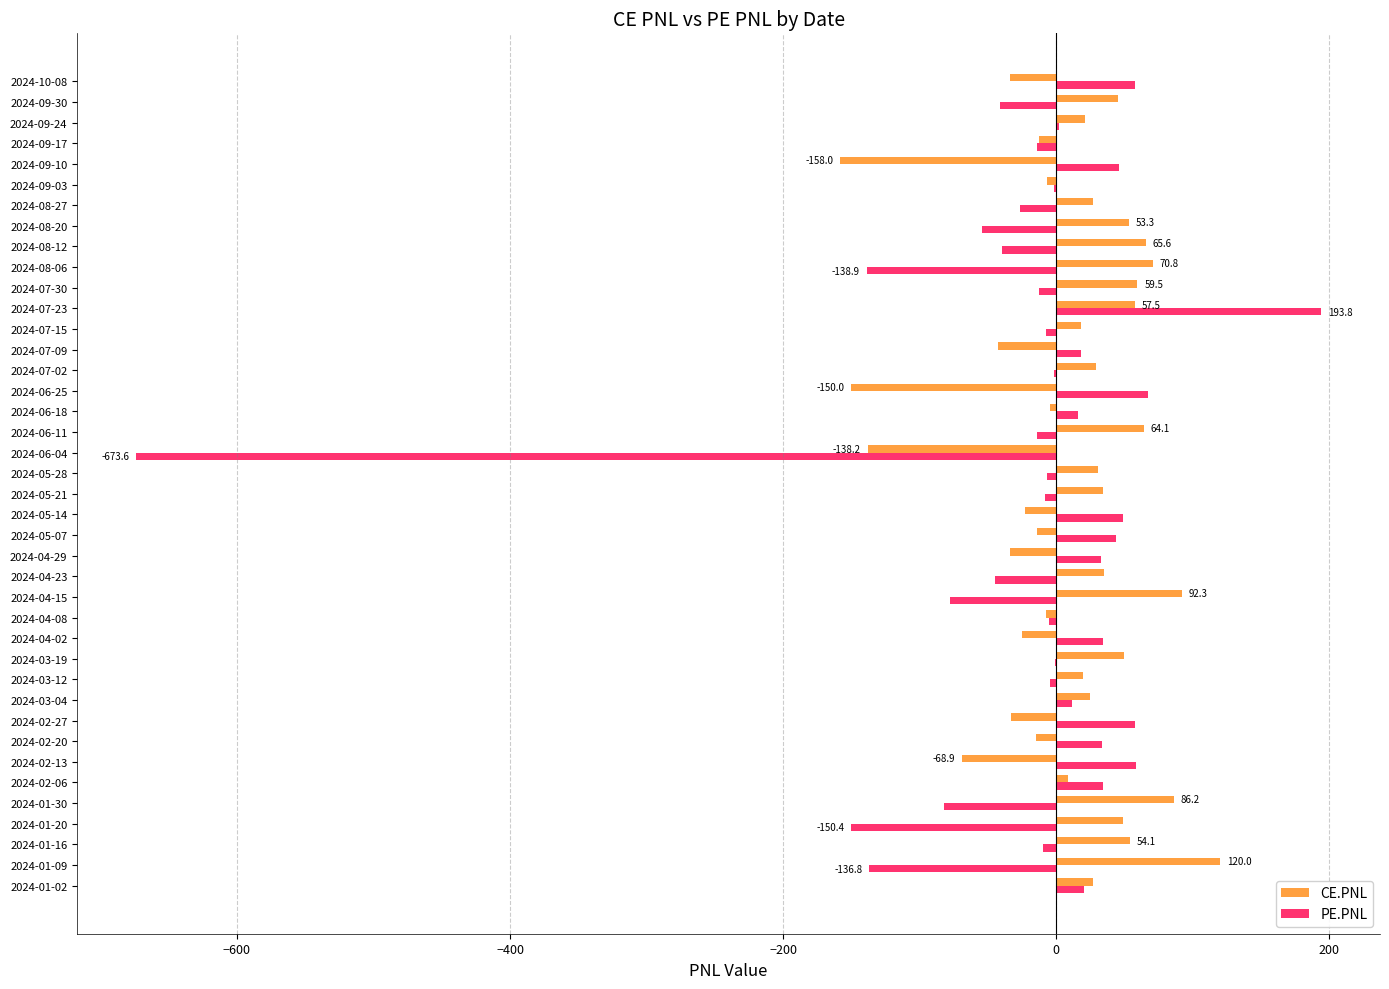

Which series has the largest total across all categories?

CE.PNL